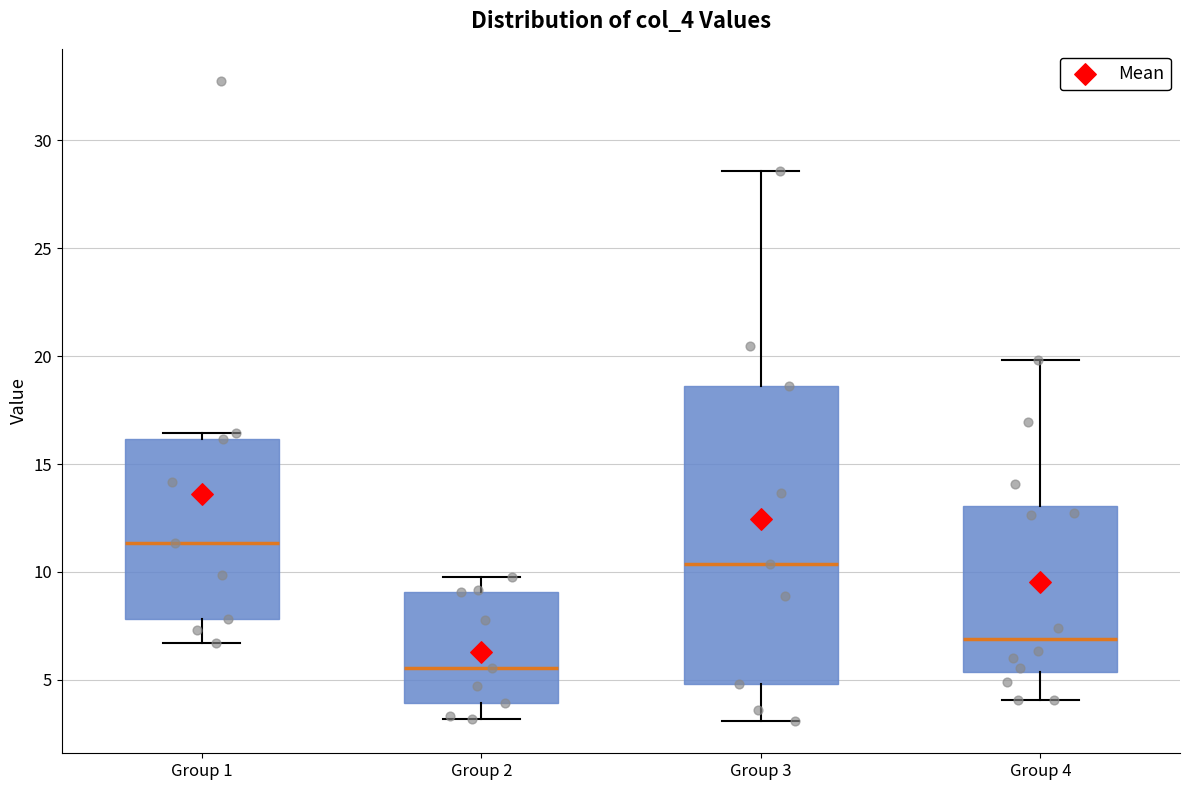

Reading left to right, read every box against the y-axis: the position of its median line, the range the box covers, and the ends of its whiskers. The values are not printed on the chart, so give them approximately, as read against the axis.

Group 1: median 11.5, box 8.0 to 16.0, whiskers 6.5 to 16.5
Group 2: median 5.5, box 4.0 to 9.0, whiskers 3.0 to 9.5
Group 3: median 10.5, box 5.0 to 18.5, whiskers 3.0 to 28.5
Group 4: median 7.0, box 5.5 to 13.0, whiskers 4.0 to 20.0